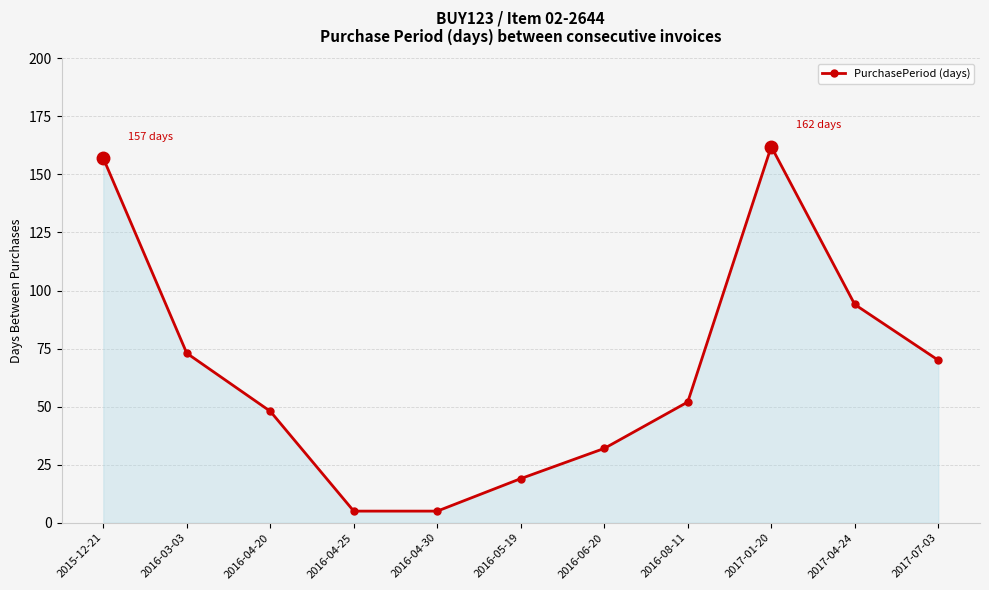

What is the difference between the values at 2016-04-30 and 2016-04-20?

43